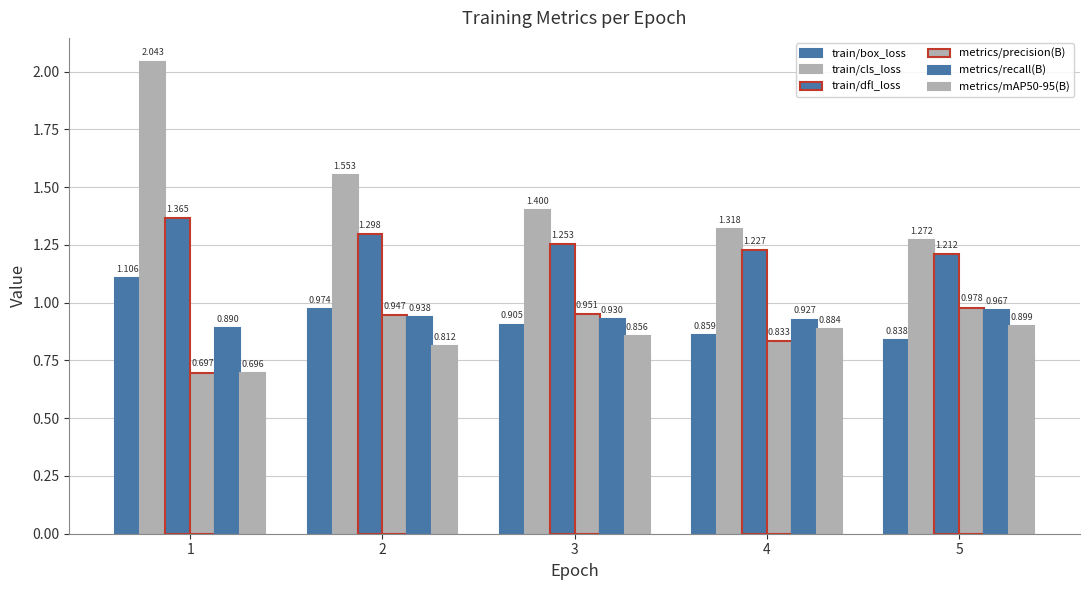

How many distinct data groups are displayed?

6